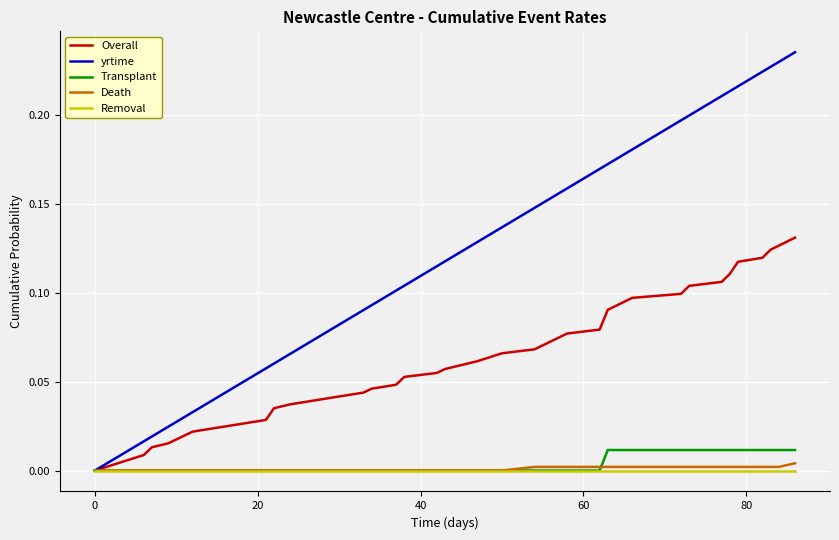

Which series has the largest range (max minus min)?

yrtime